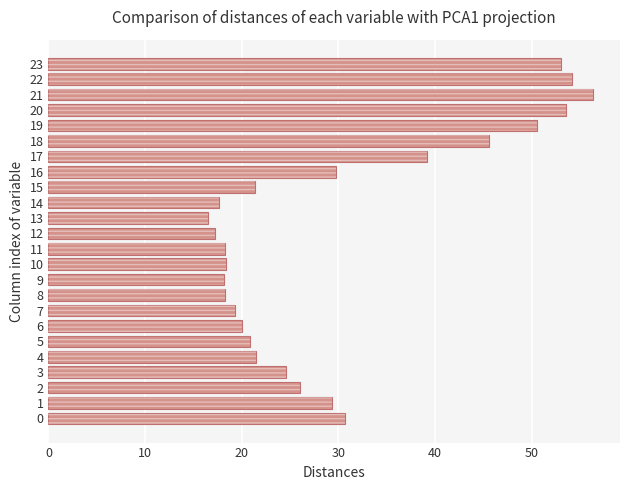

How many bars are there in total?

24